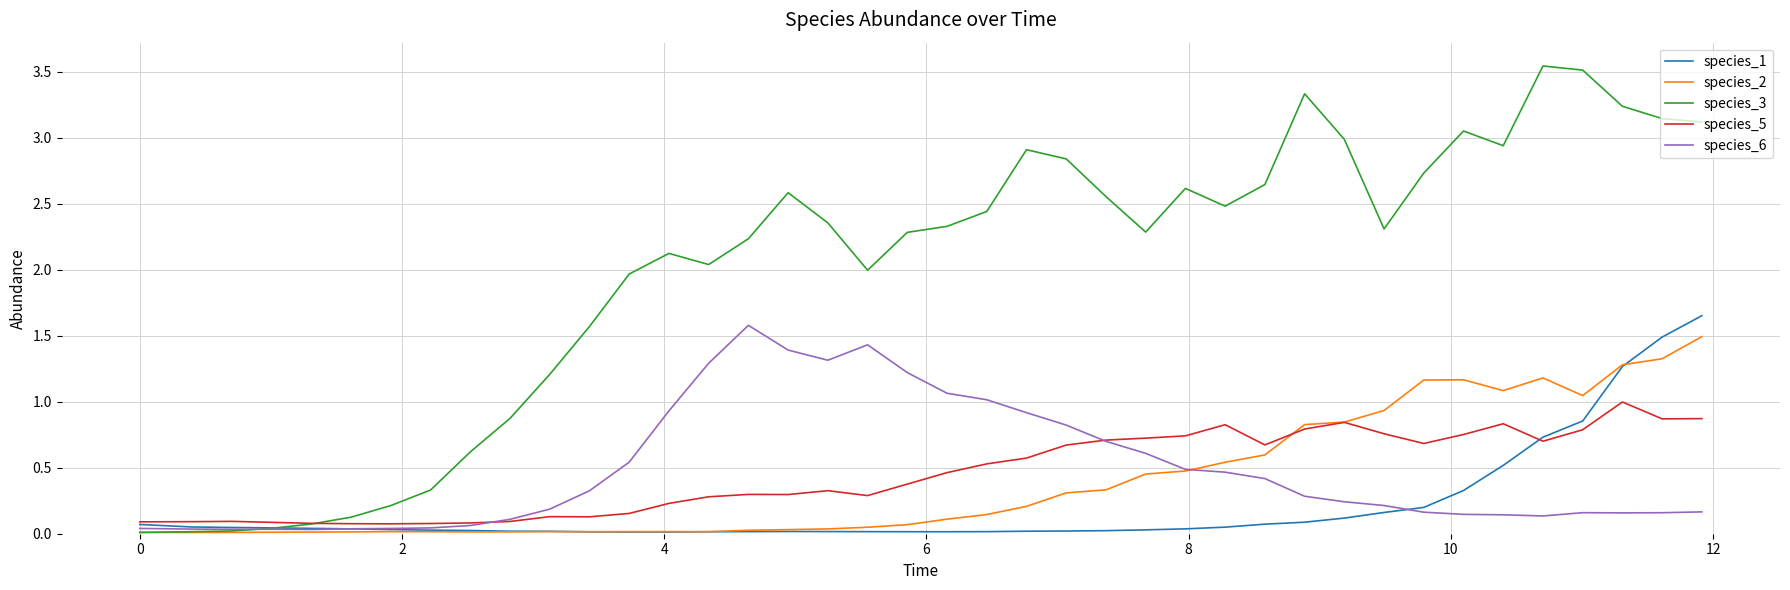

Which series has the largest range (max minus min)?

species_3